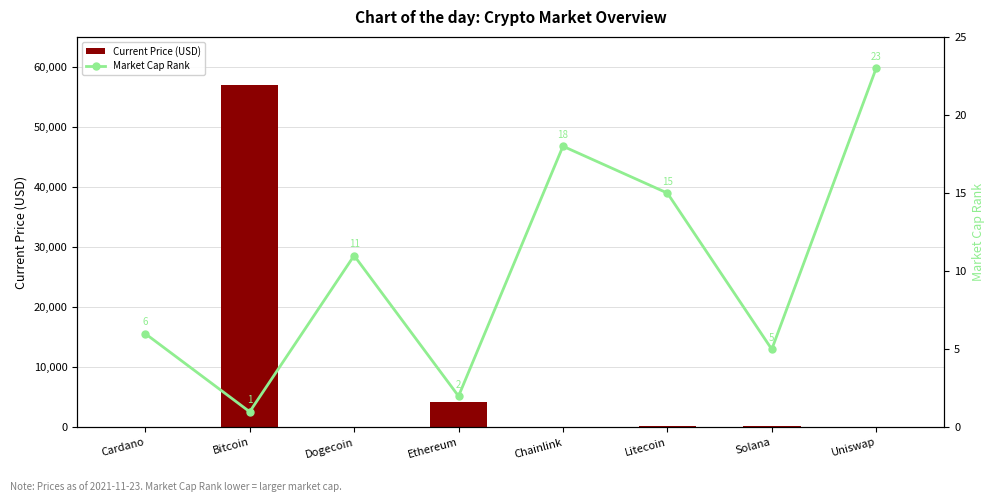

What is the total value across all series at Chainlink?

44.9